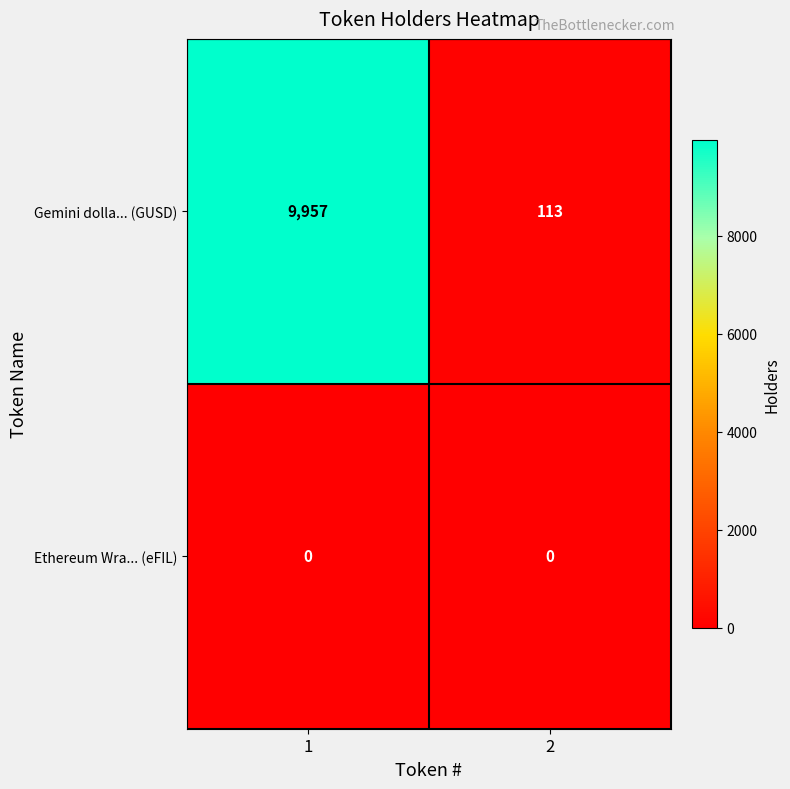

The Gemini dolla... (GUSD) series shows 158 at 2. True or false?

False